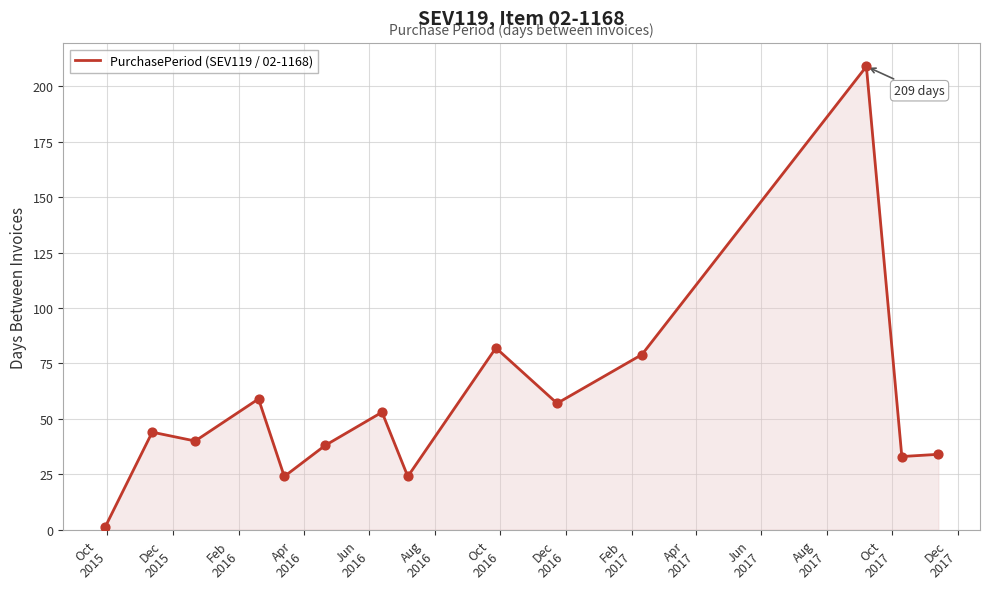

What is the greatest value displayed?

209